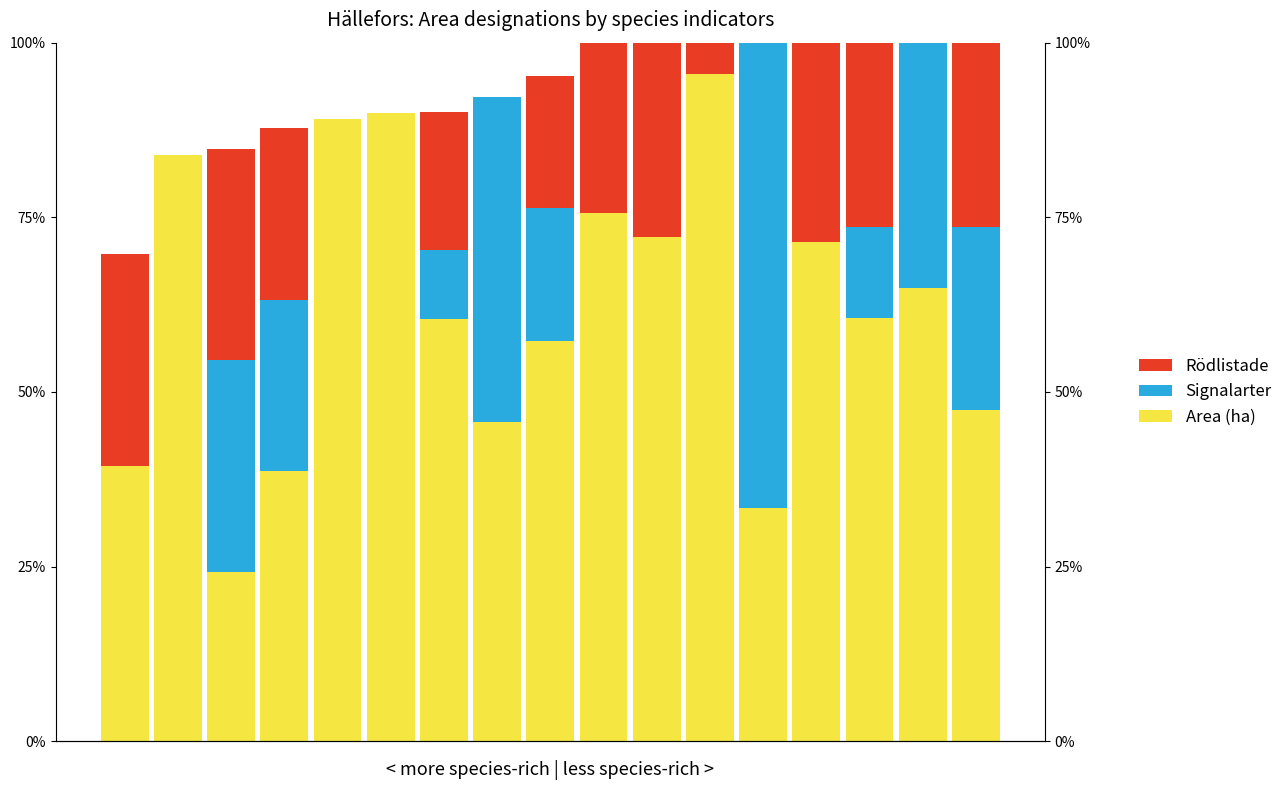

What is the spread (max minus min) of values at 2?

6.1